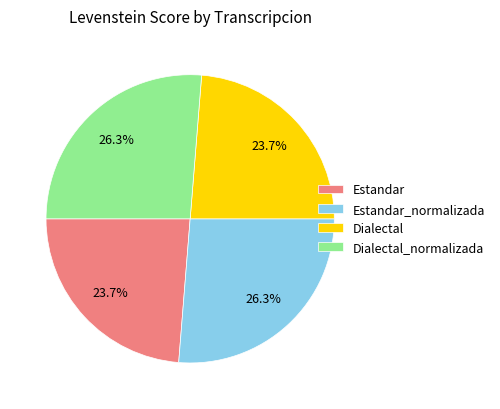

To the nearest percent, what portion does Estandar_normalizada represent?

26%